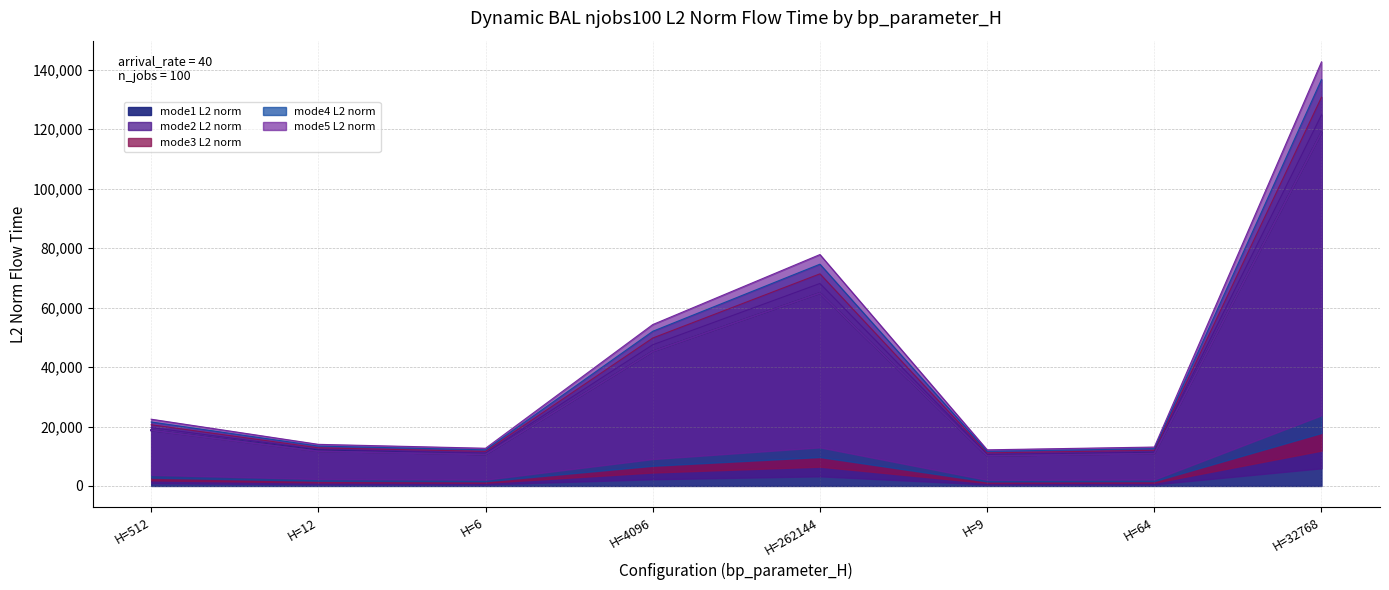

True or false: mode5_L2_norm and mode3_L2_norm intersect in this chart.

False